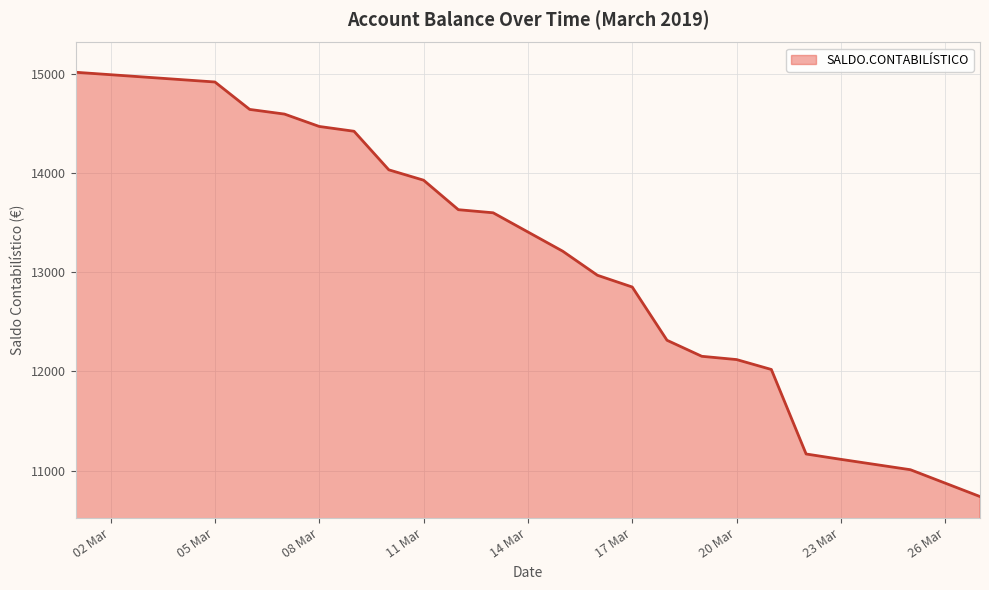

What is the minimum value shown in the chart?

10737.5